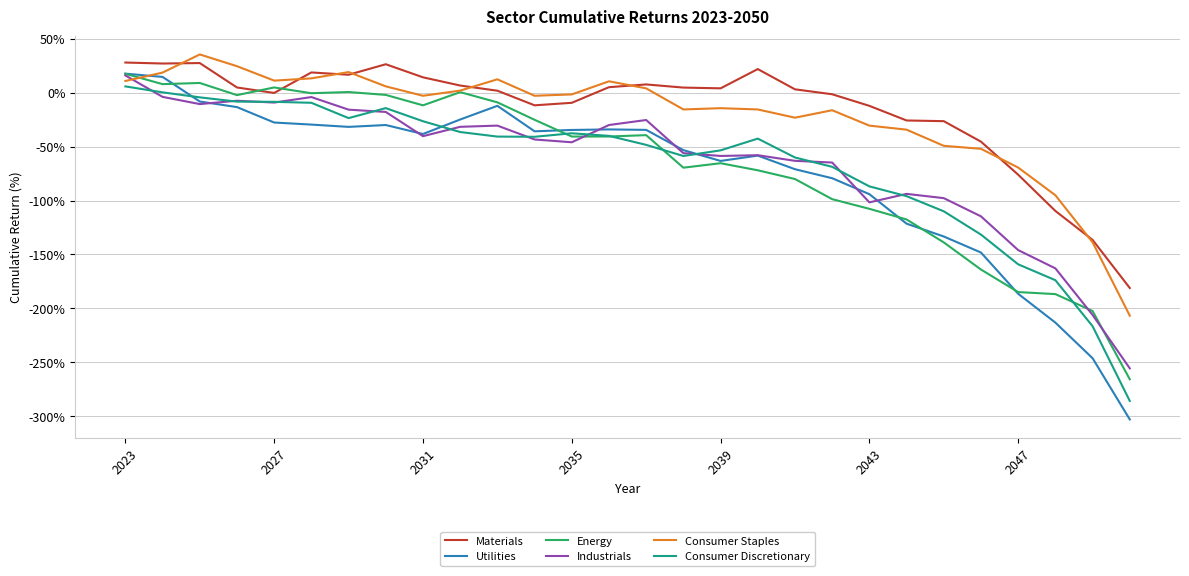

After their last crossing, which series has the higher values: Industrials or Consumer Discretionary?

Industrials